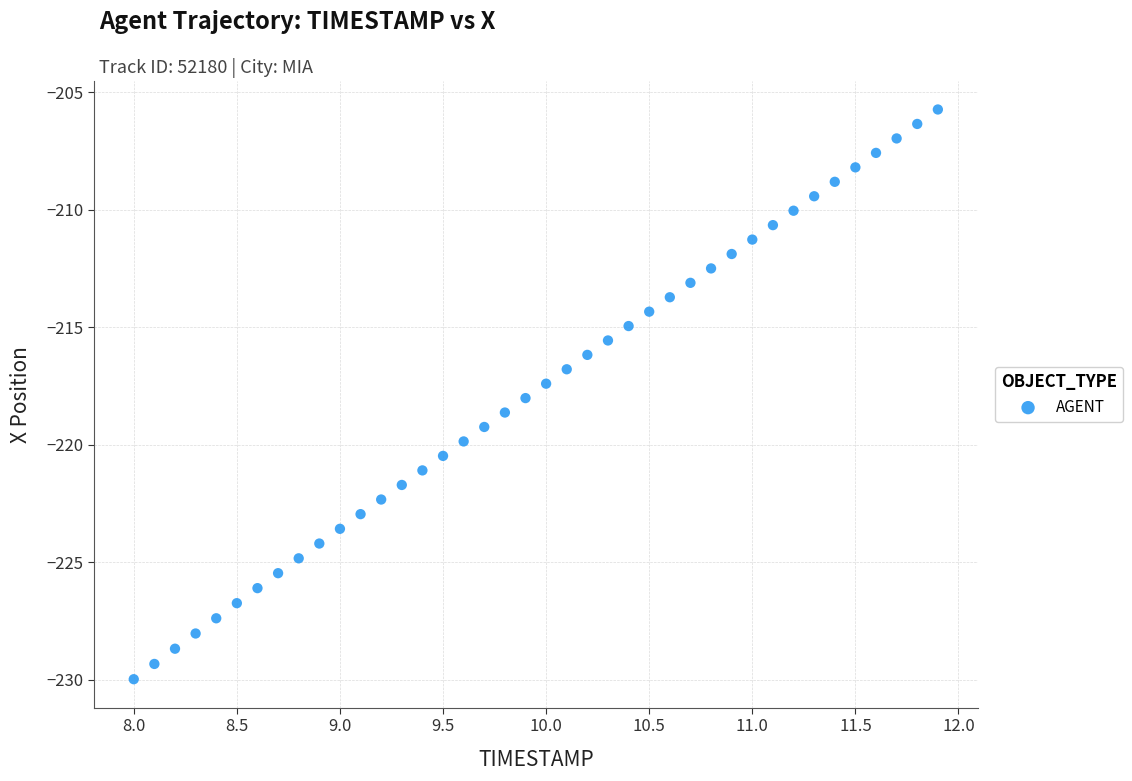

What is the range of Y values (max minus min)?

24.2